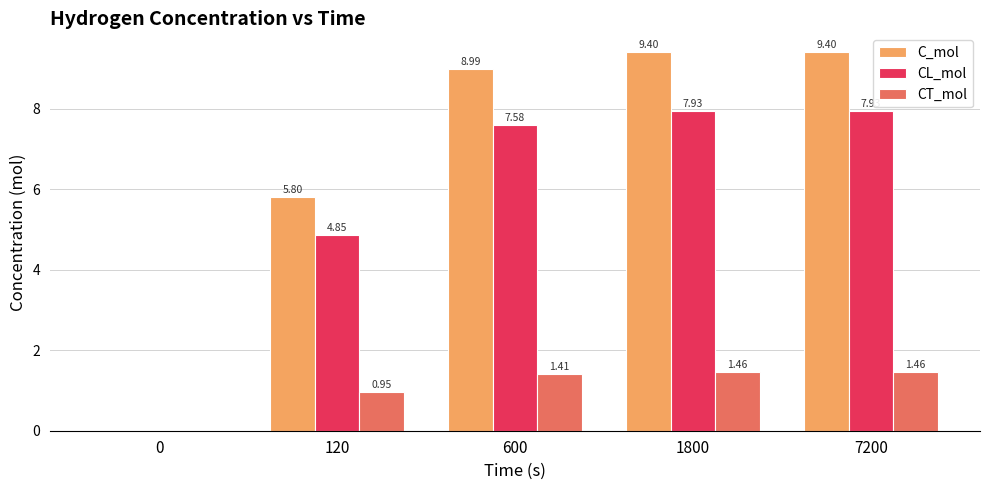

What is the difference between the CT_mol values at 120 and 600?

0.5